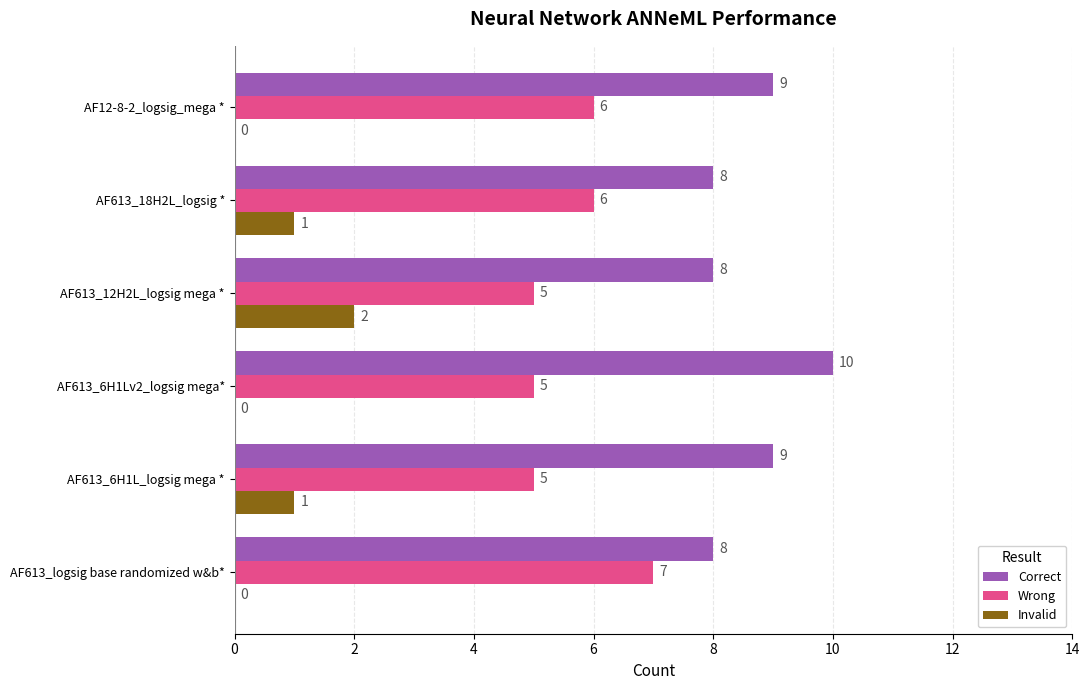

What is the maximum value shown in the chart?

10